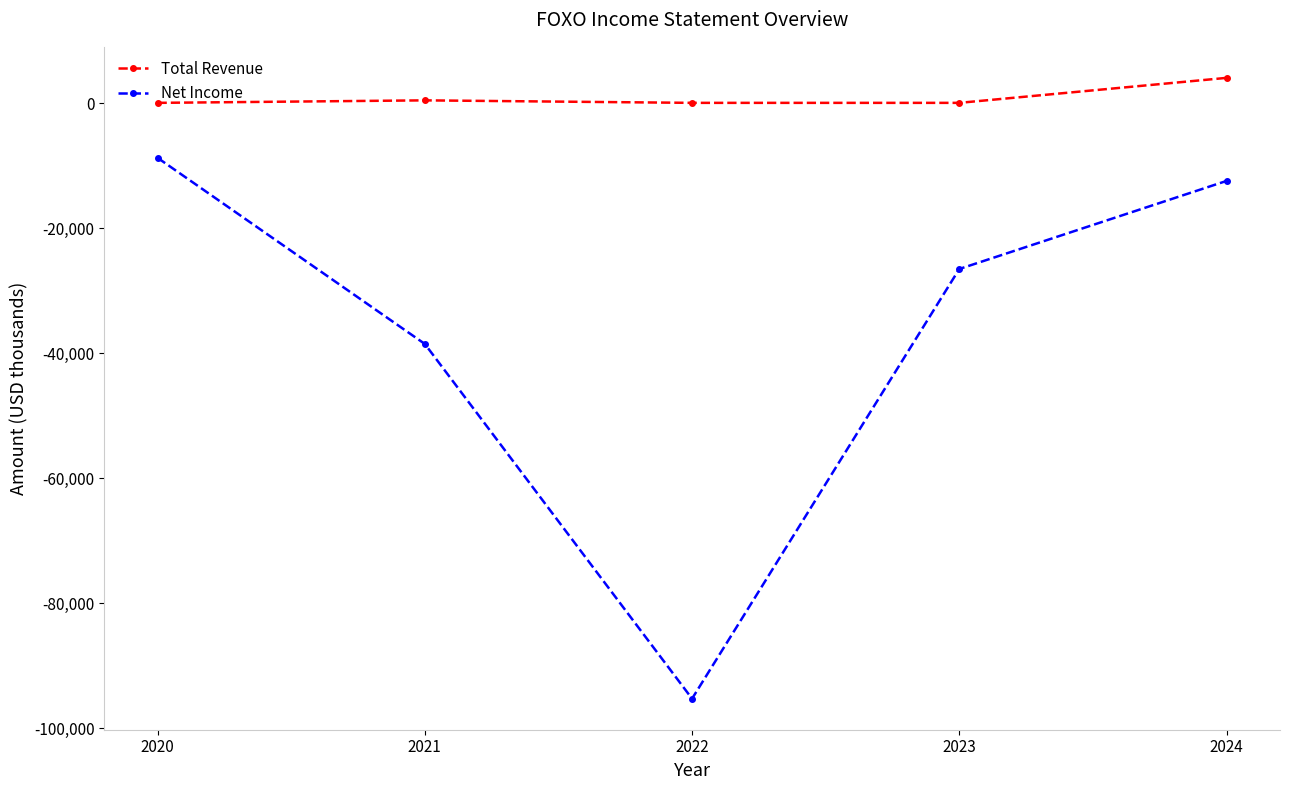

What is the value of the Net Income point at the 5th from the left?

-12400